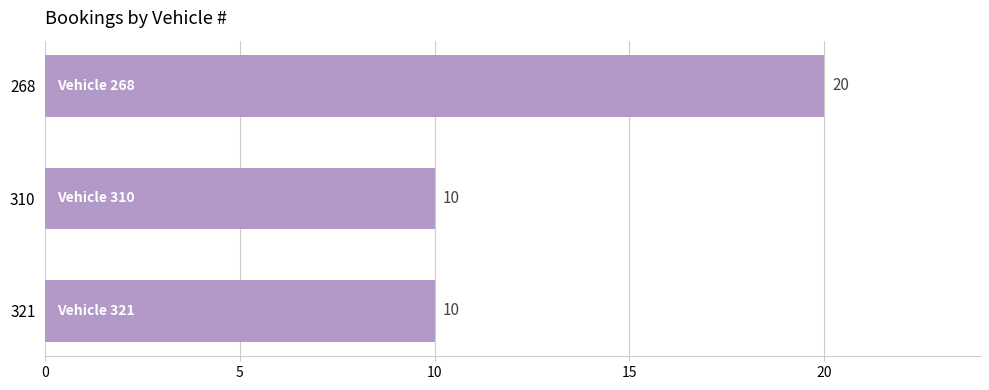

What is the change in value from 268 to 321?

-10